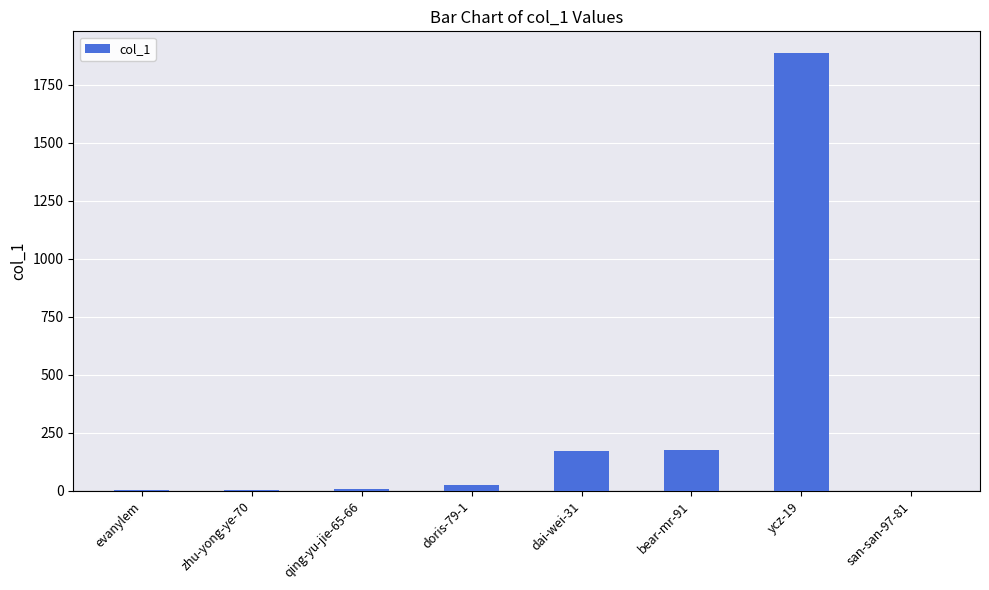

Which category has the highest value across all series?

ycz-19